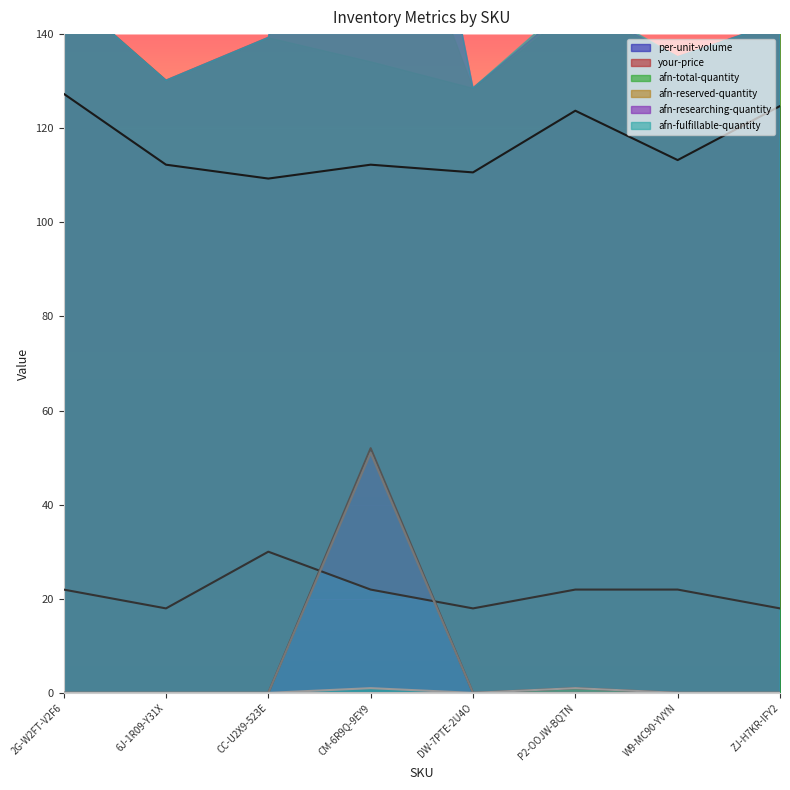

The afn-reserved-quantity series shows -26.9 at P2-OOJW-BQTN. True or false?

False